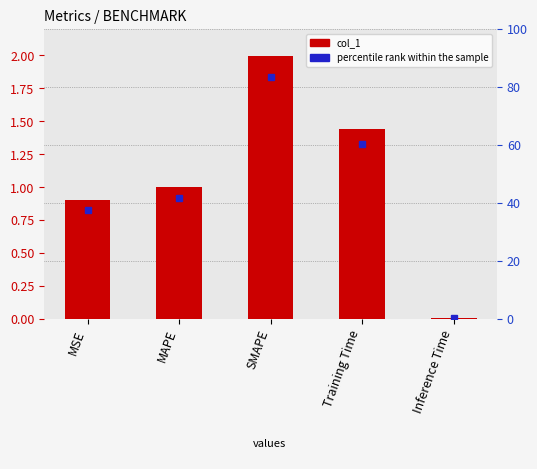

Which has a higher value, Training Time or MSE?

Training Time